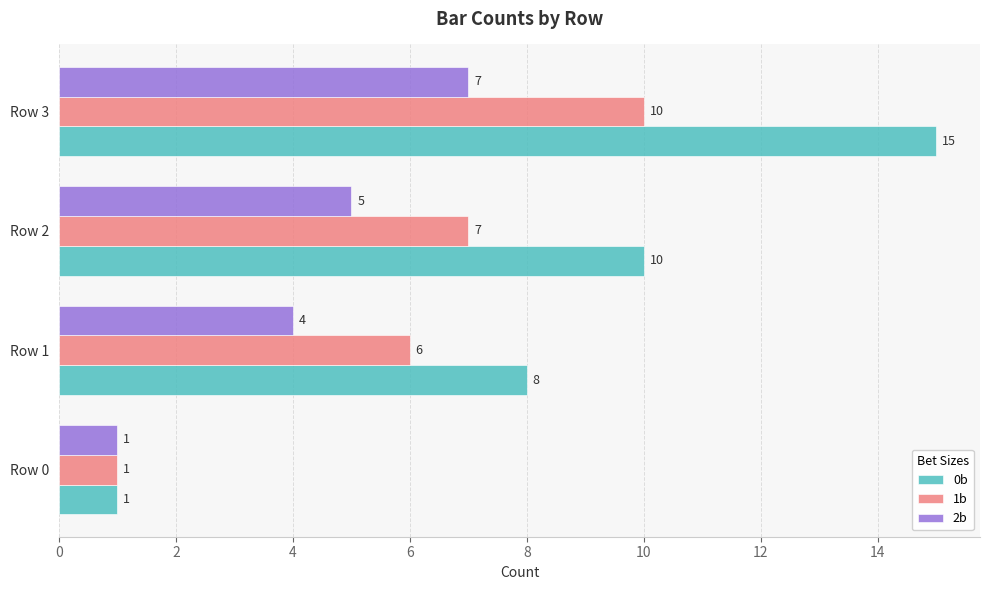

At which label does 0b reach its peak?

Row 3